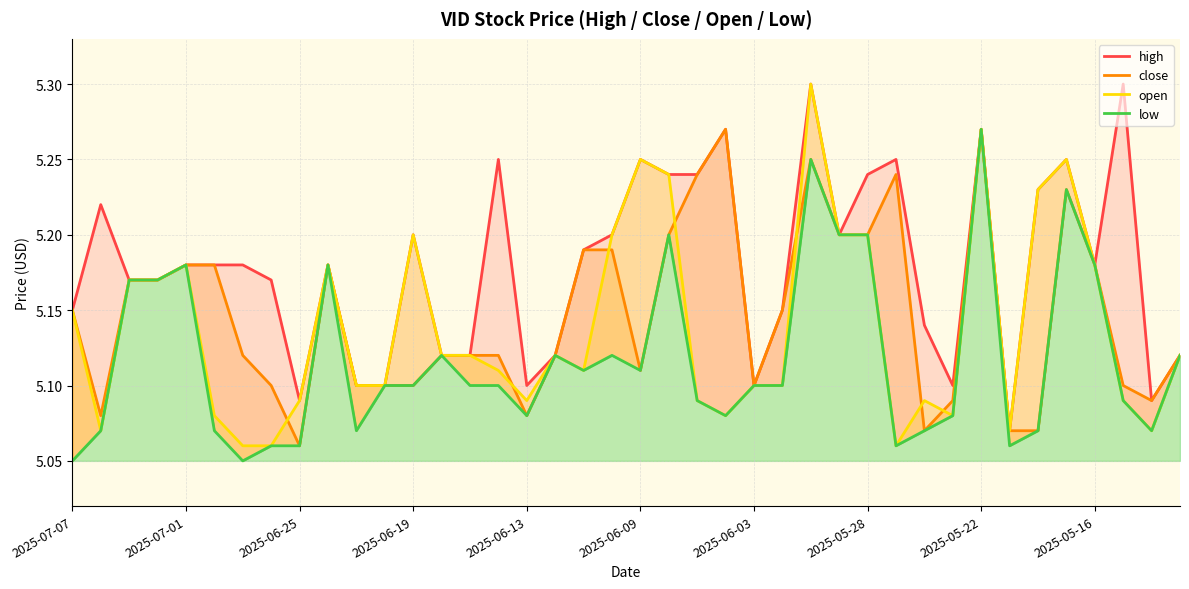

Between 36 and 14, which is larger?

36